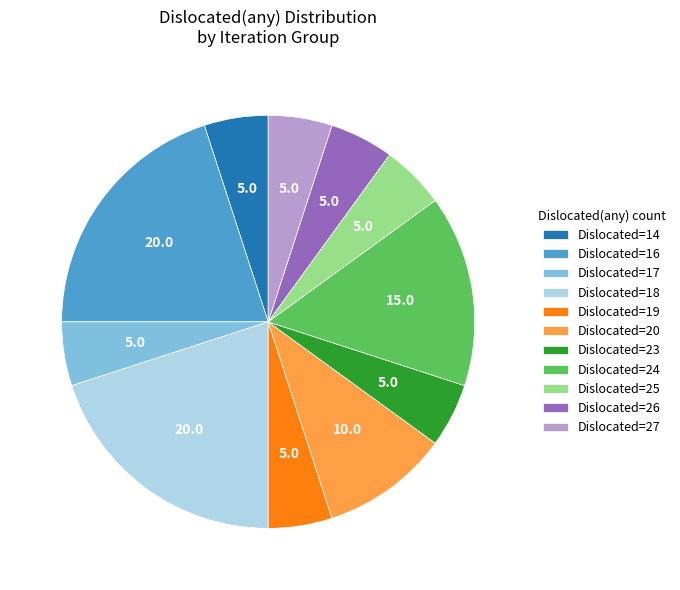

How many segments does this pie chart have?

11